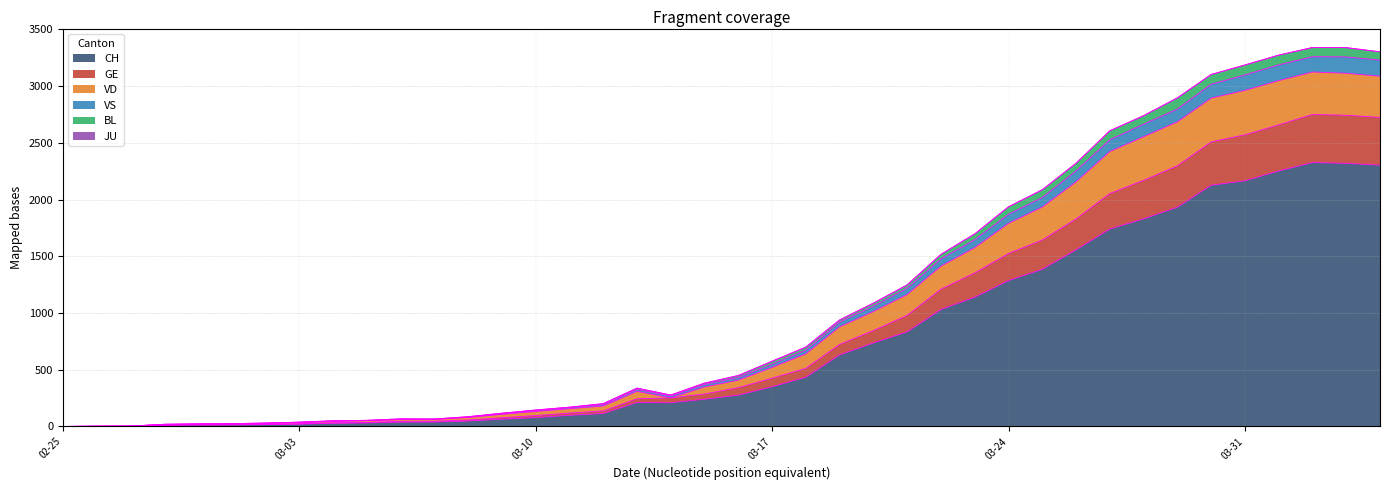

What is the maximum value shown in the chart?

3340